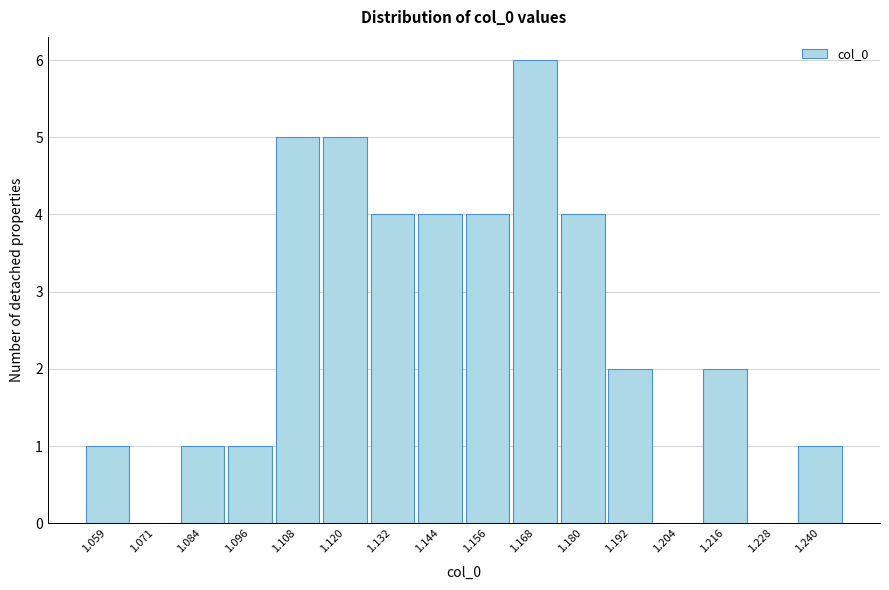

Reading left to right, transcribe all the data shown in this chart.

1.059=1	1.071=0	1.084=1	1.096=1	1.108=5	1.120=5	1.132=4	1.144=4	1.156=4	1.168=6	1.180=4	1.192=2	1.204=0	1.216=2	1.228=0	1.240=1